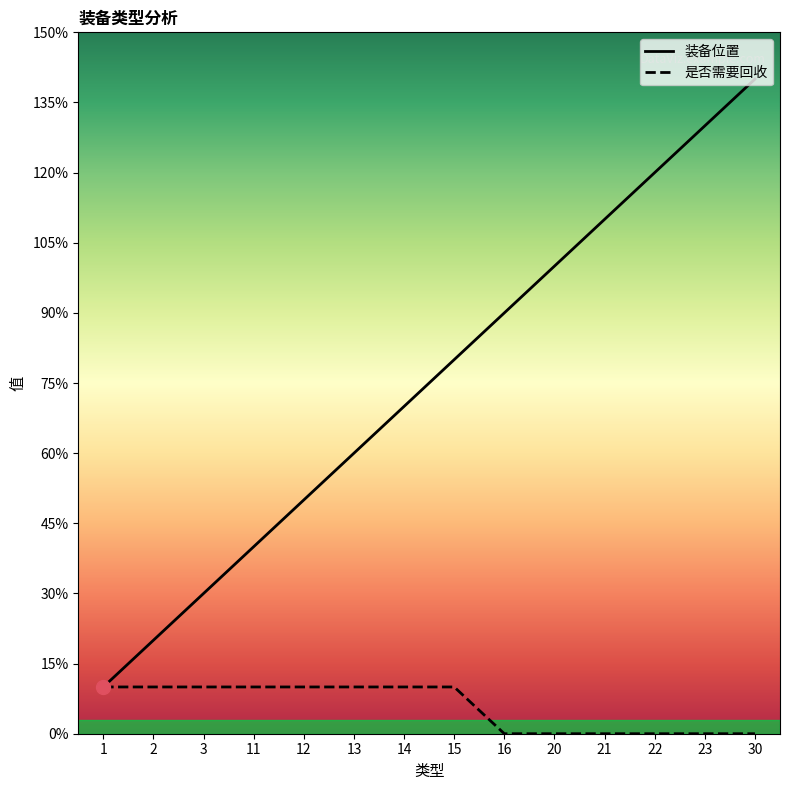

True or false: 是否需要回收 and 装备位置 intersect in this chart.

False